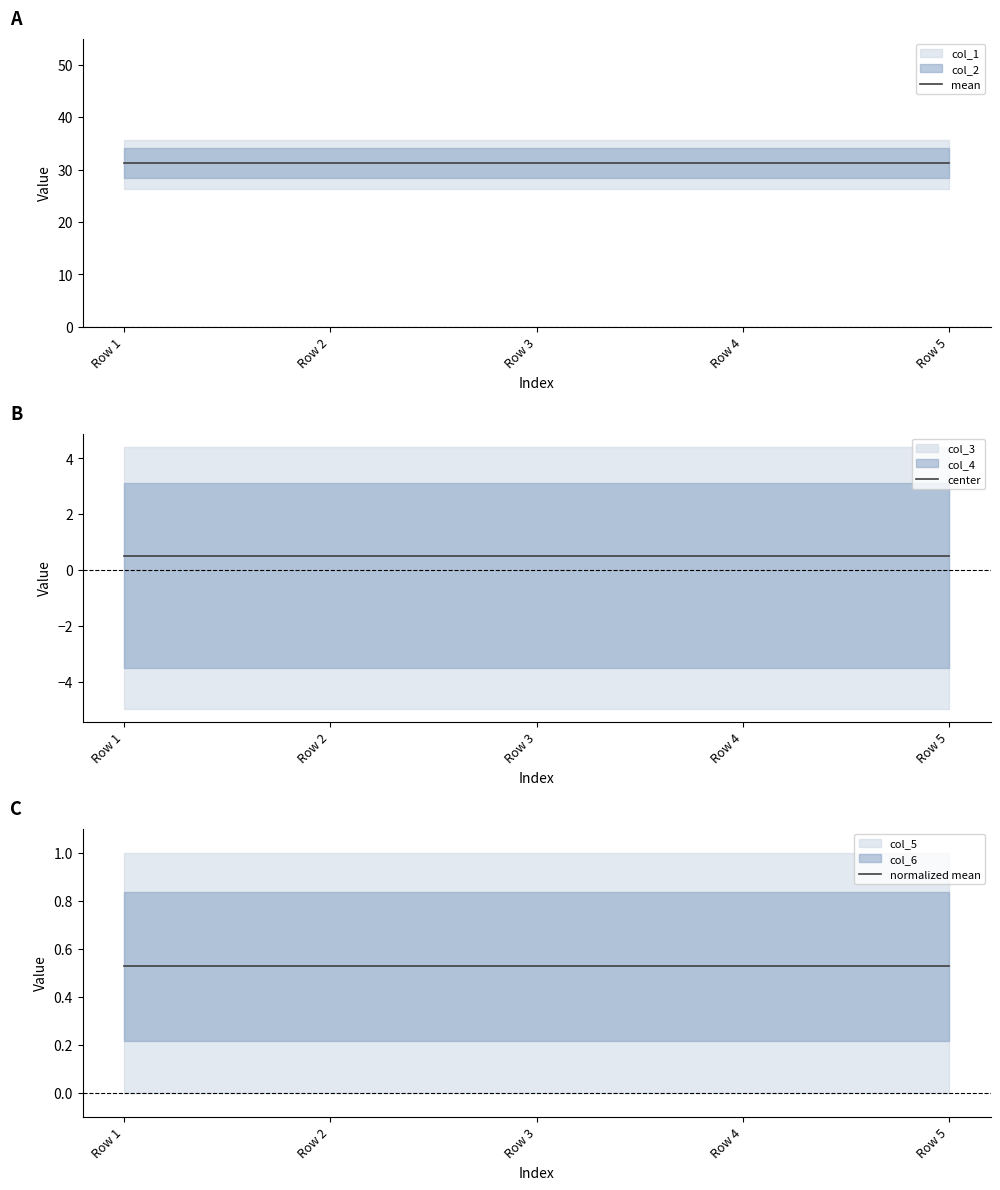

What is the value of the normalized mean point at the 4th from the left?

0.5